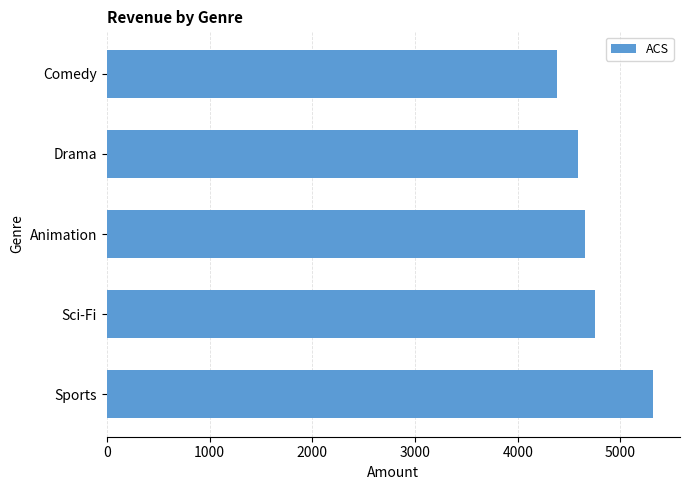

Reading bottom to top, extract all data points from this chart.

Sports=5314.2	Sci-Fi=4757.0	Animation=4656.3	Drama=4587.4	Comedy=4383.6